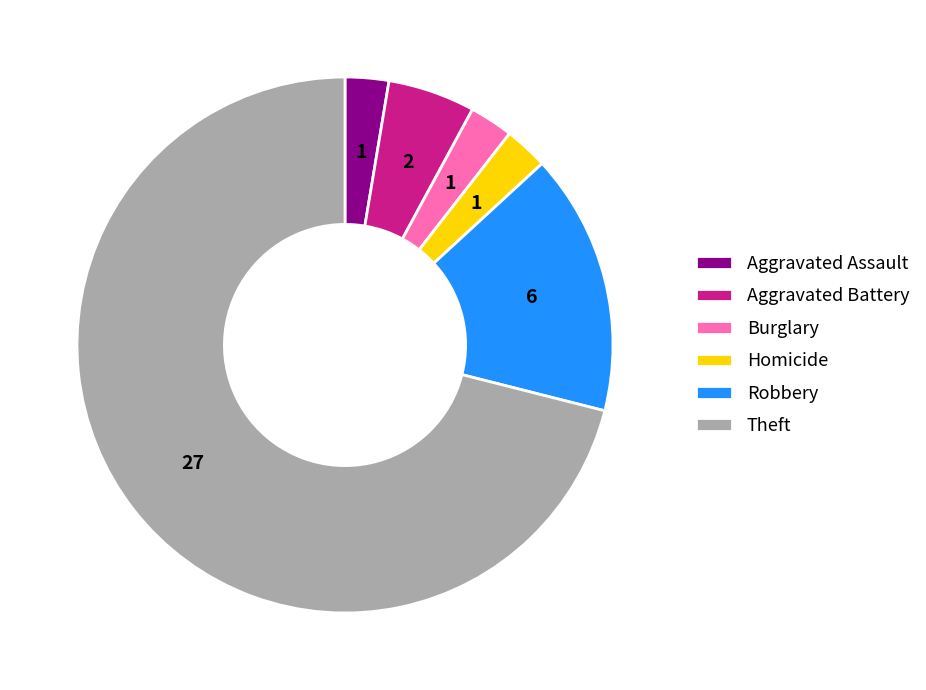

Is there any slice that represents more than half of the pie?

Yes